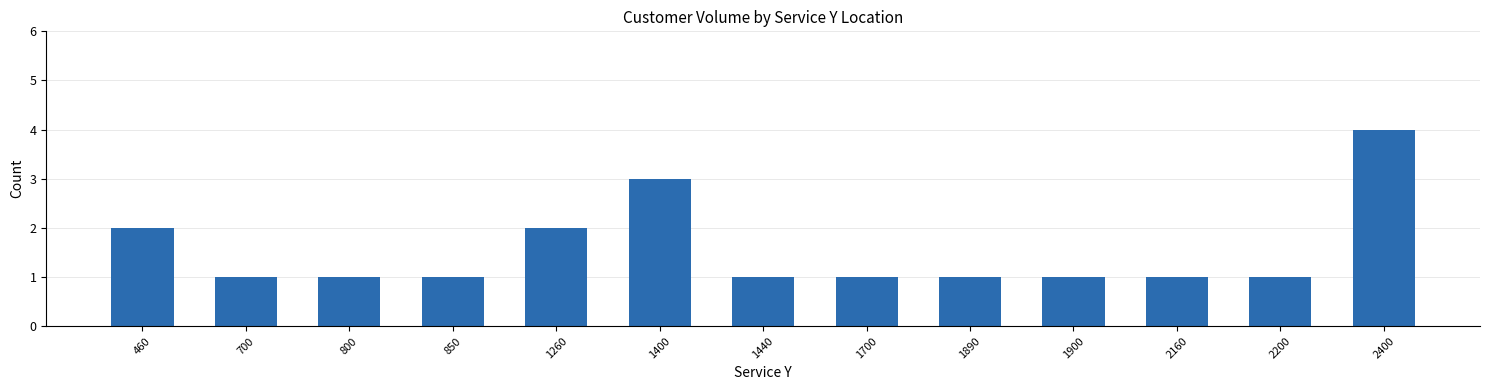

How many categories are shown in the chart?

13